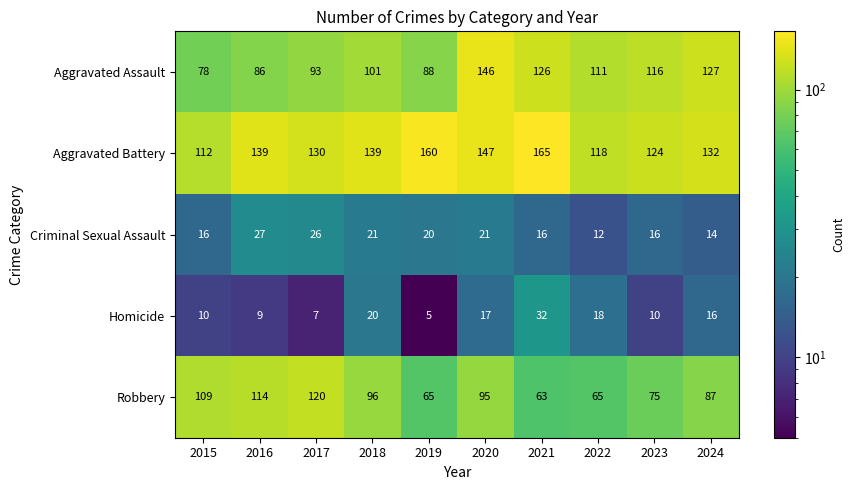

List the labels in order of Aggravated Assault value, largest first.

2020, 2024, 2021, 2023, 2022, 2018, 2017, 2019, 2016, 2015